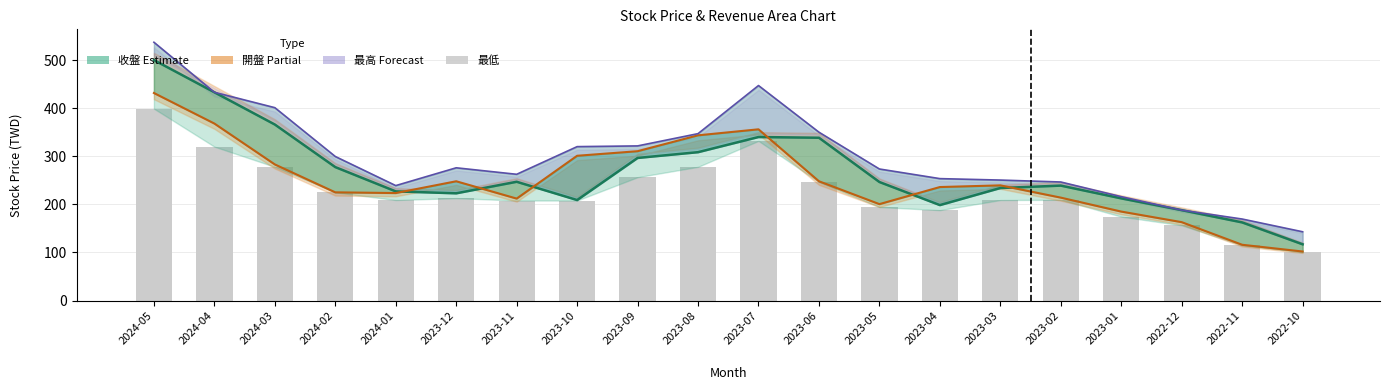

How many series are shown in this chart?

4